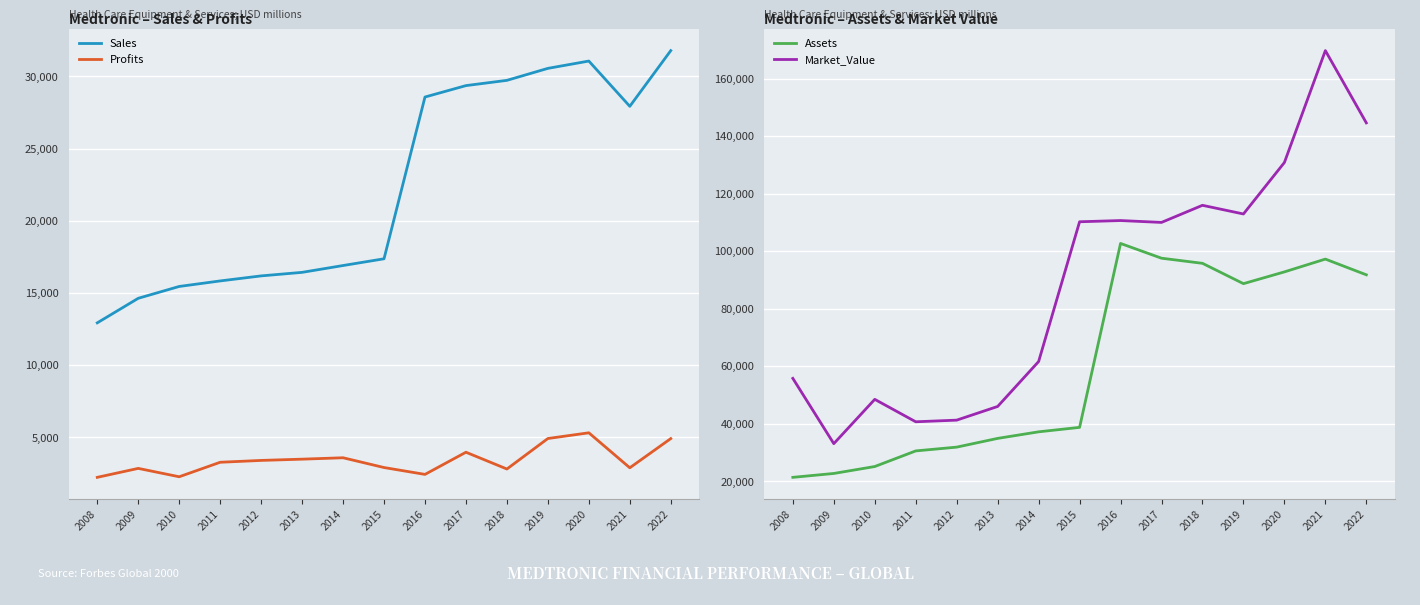

True or false: Profits and Sales cross at least once.

False